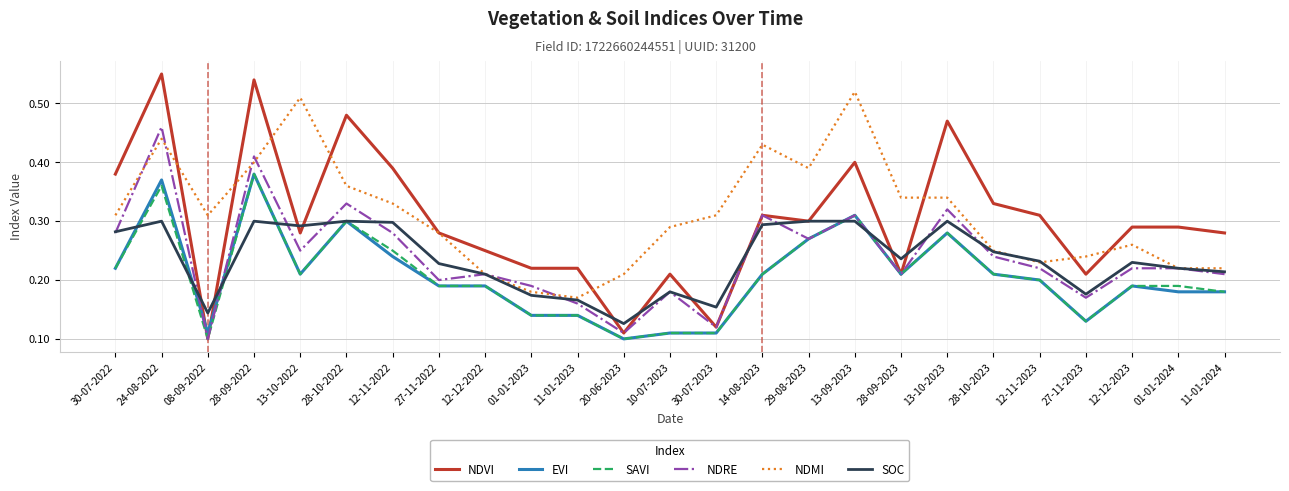

At which category does SOC reach its first local valley?

08-09-2022